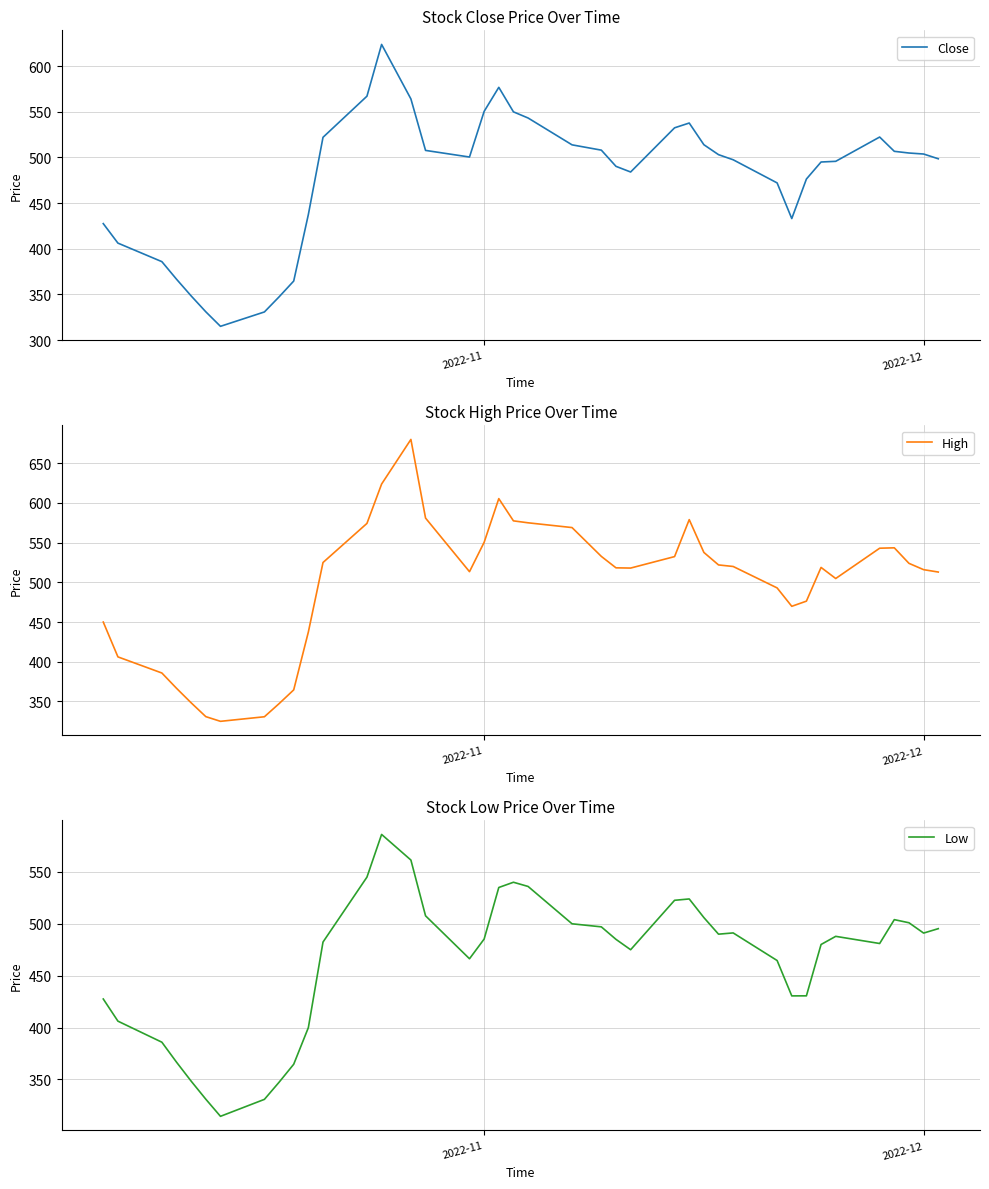

Which series has the widest spread of values?

High